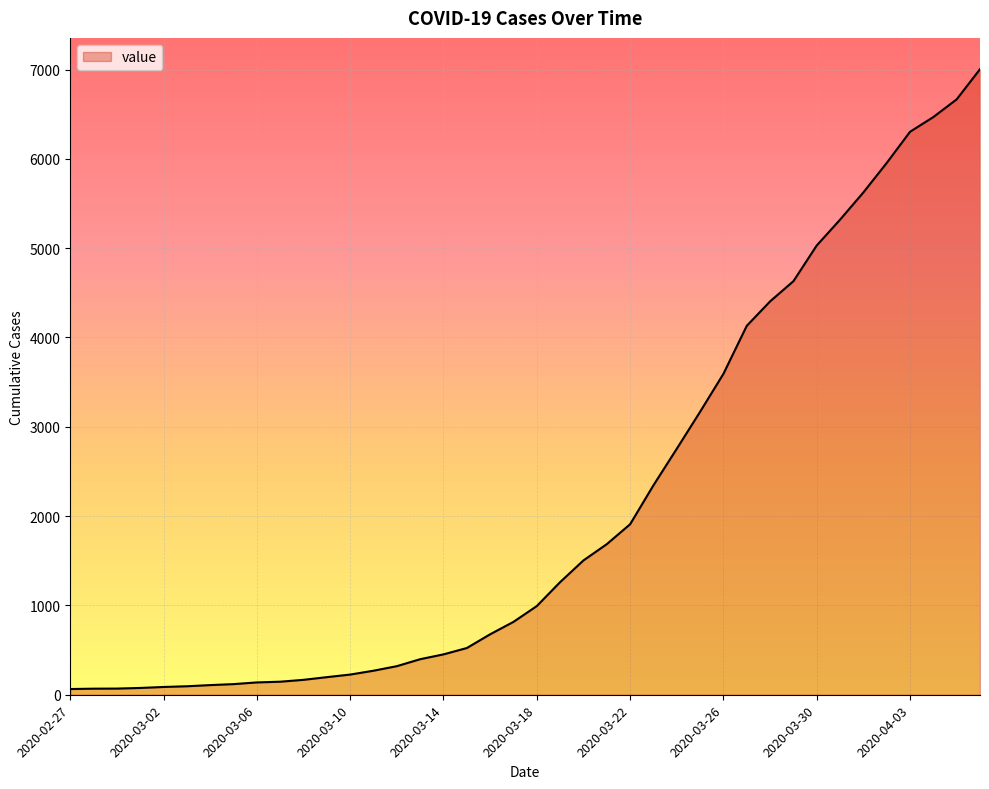

Count the number of categories in the chart.

40